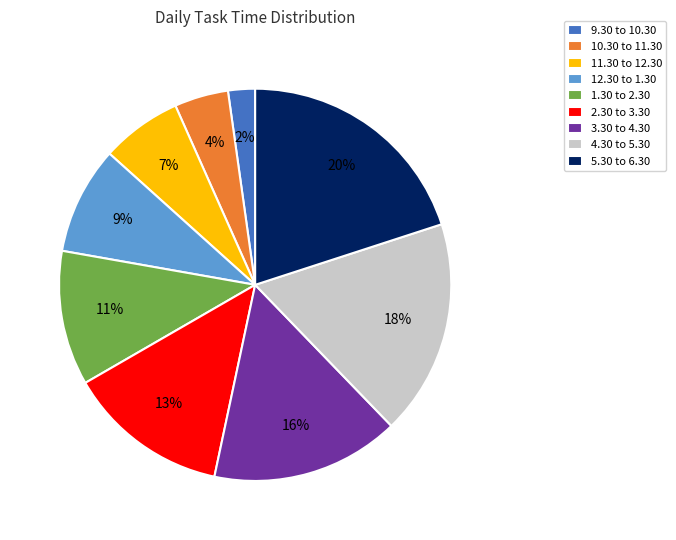

Which category has the biggest portion of the pie?

5.30 to 6.30